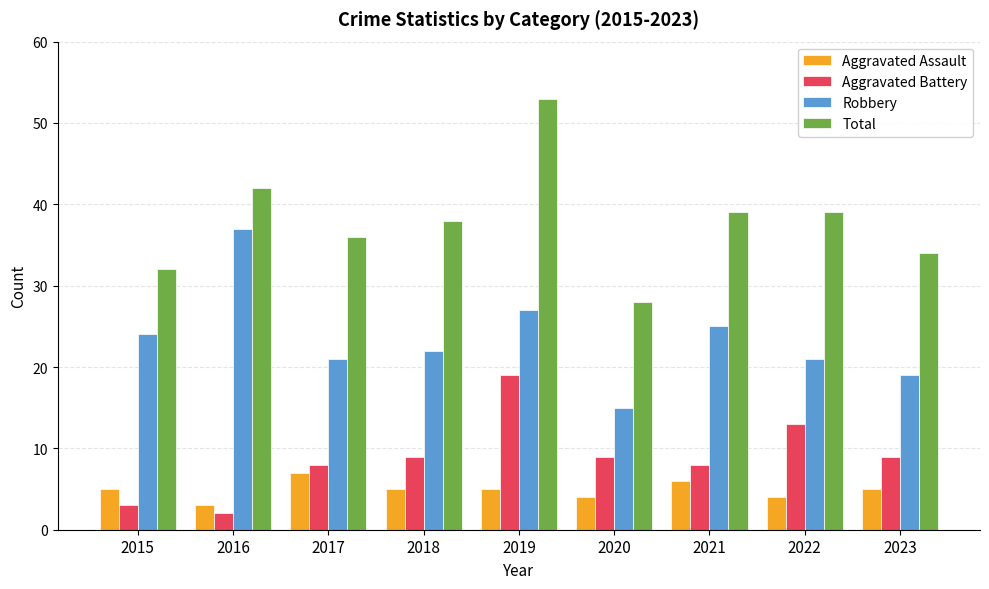

True or false: Total has a value of 36 at 2017.

True